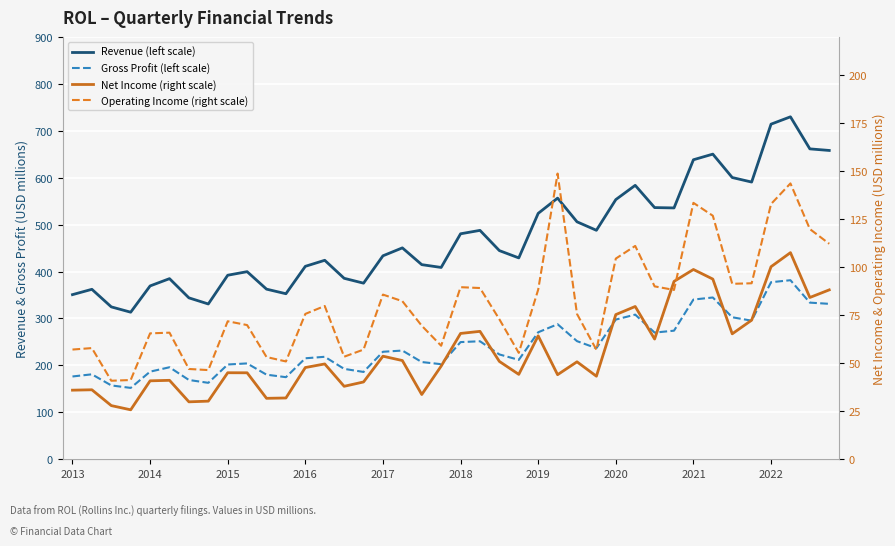

At how many categories does at least one series exceed 715?

1